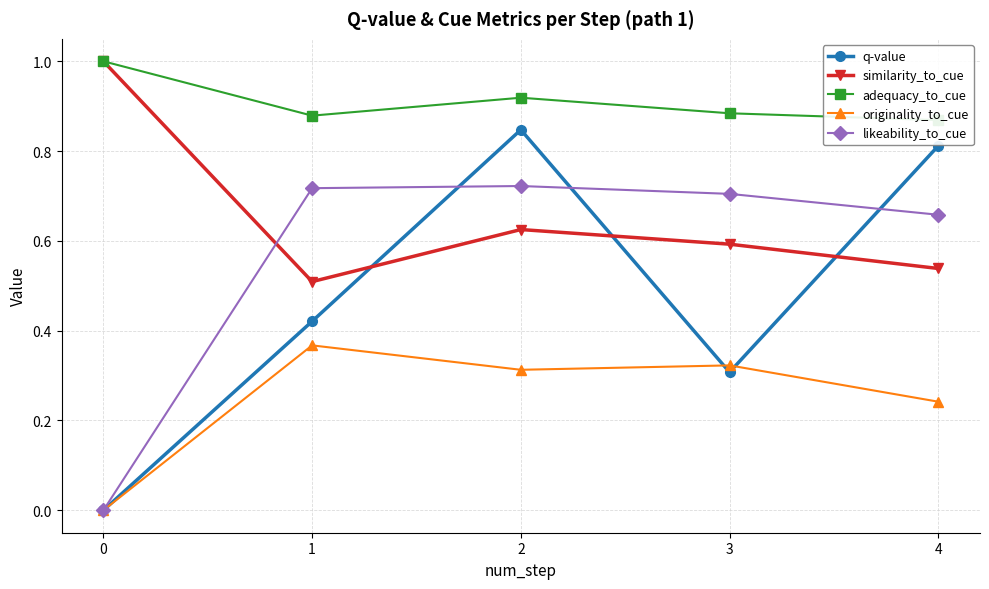

What is the maximum value shown in the chart?

1.0